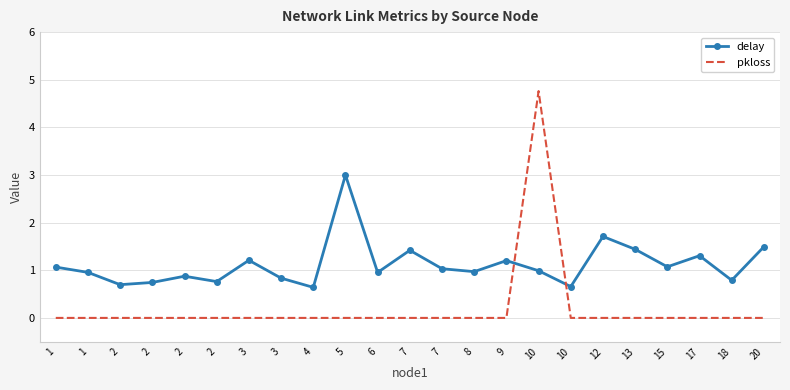

Count the number of data series in this chart.

2